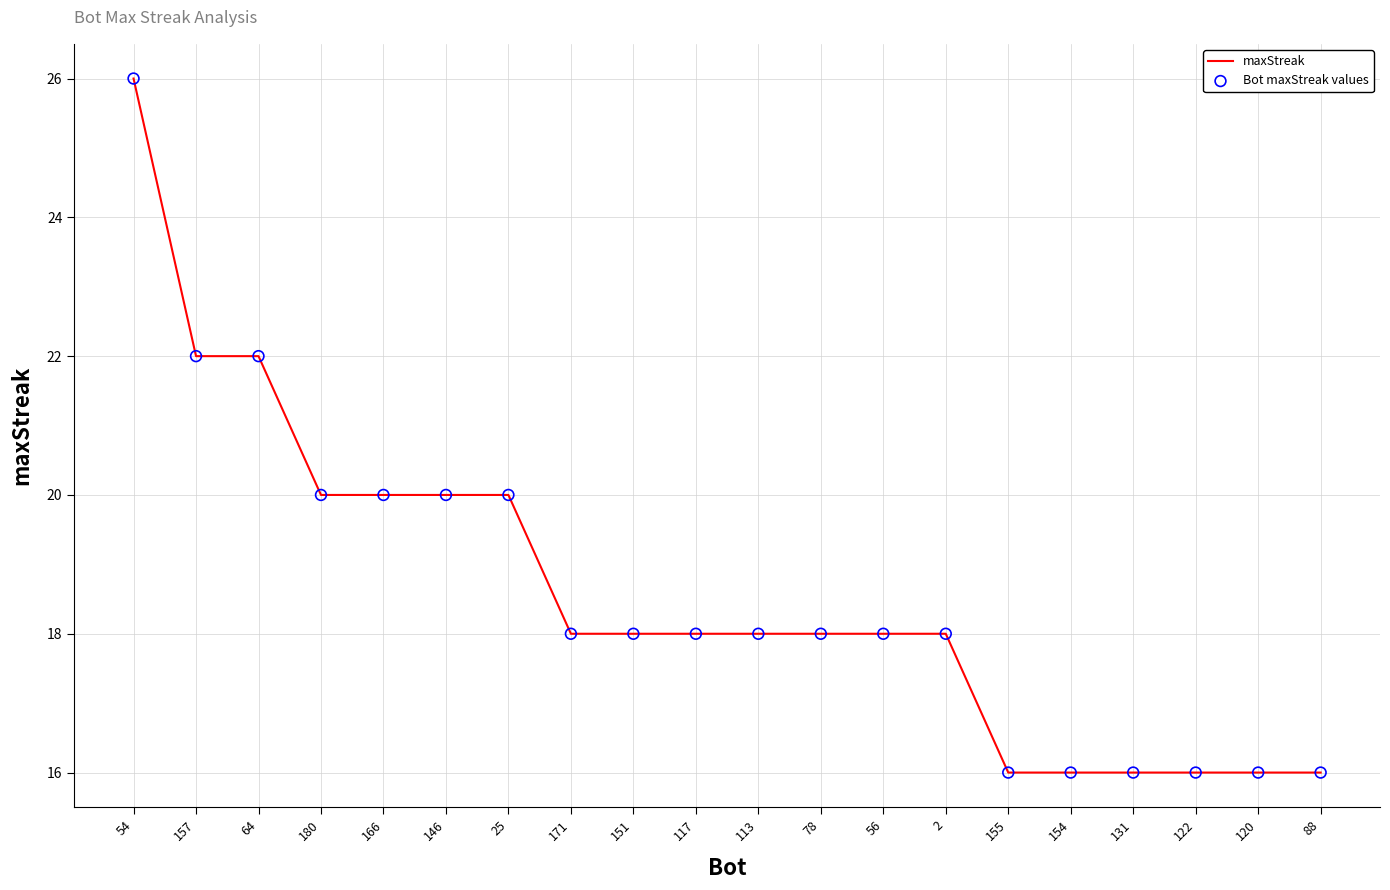

Which has a higher value, 171 or 54?

54